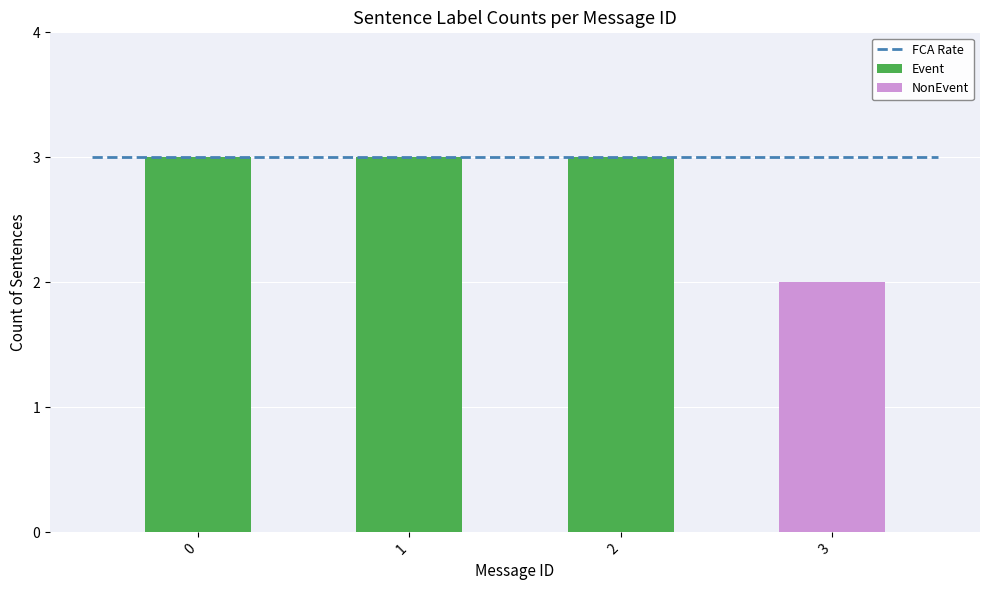

List the series in order of their peak value, highest first.

Event, NonEvent